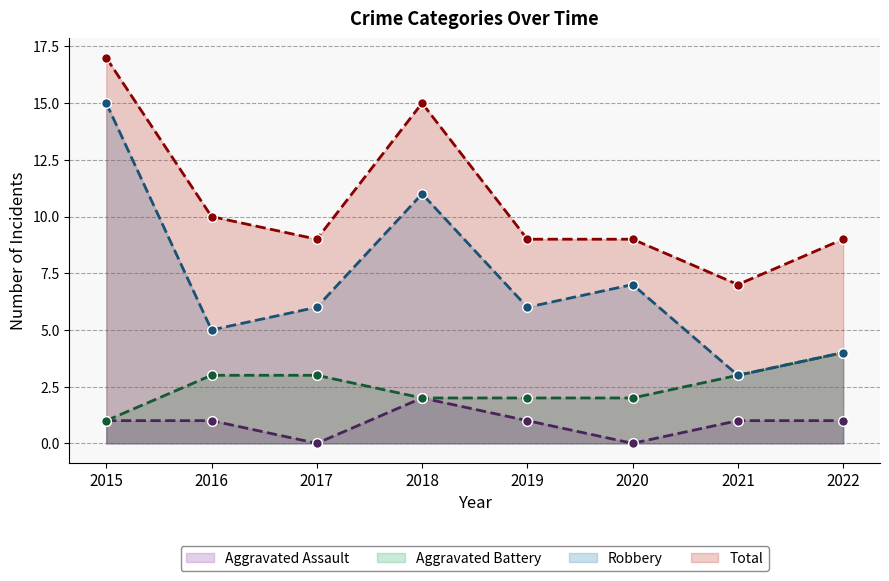

What is the total value across all series at 2019?

18